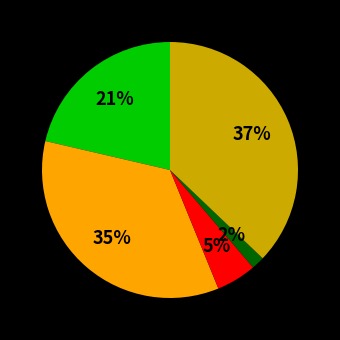

To the nearest percent, what is the average slice percentage?

20%